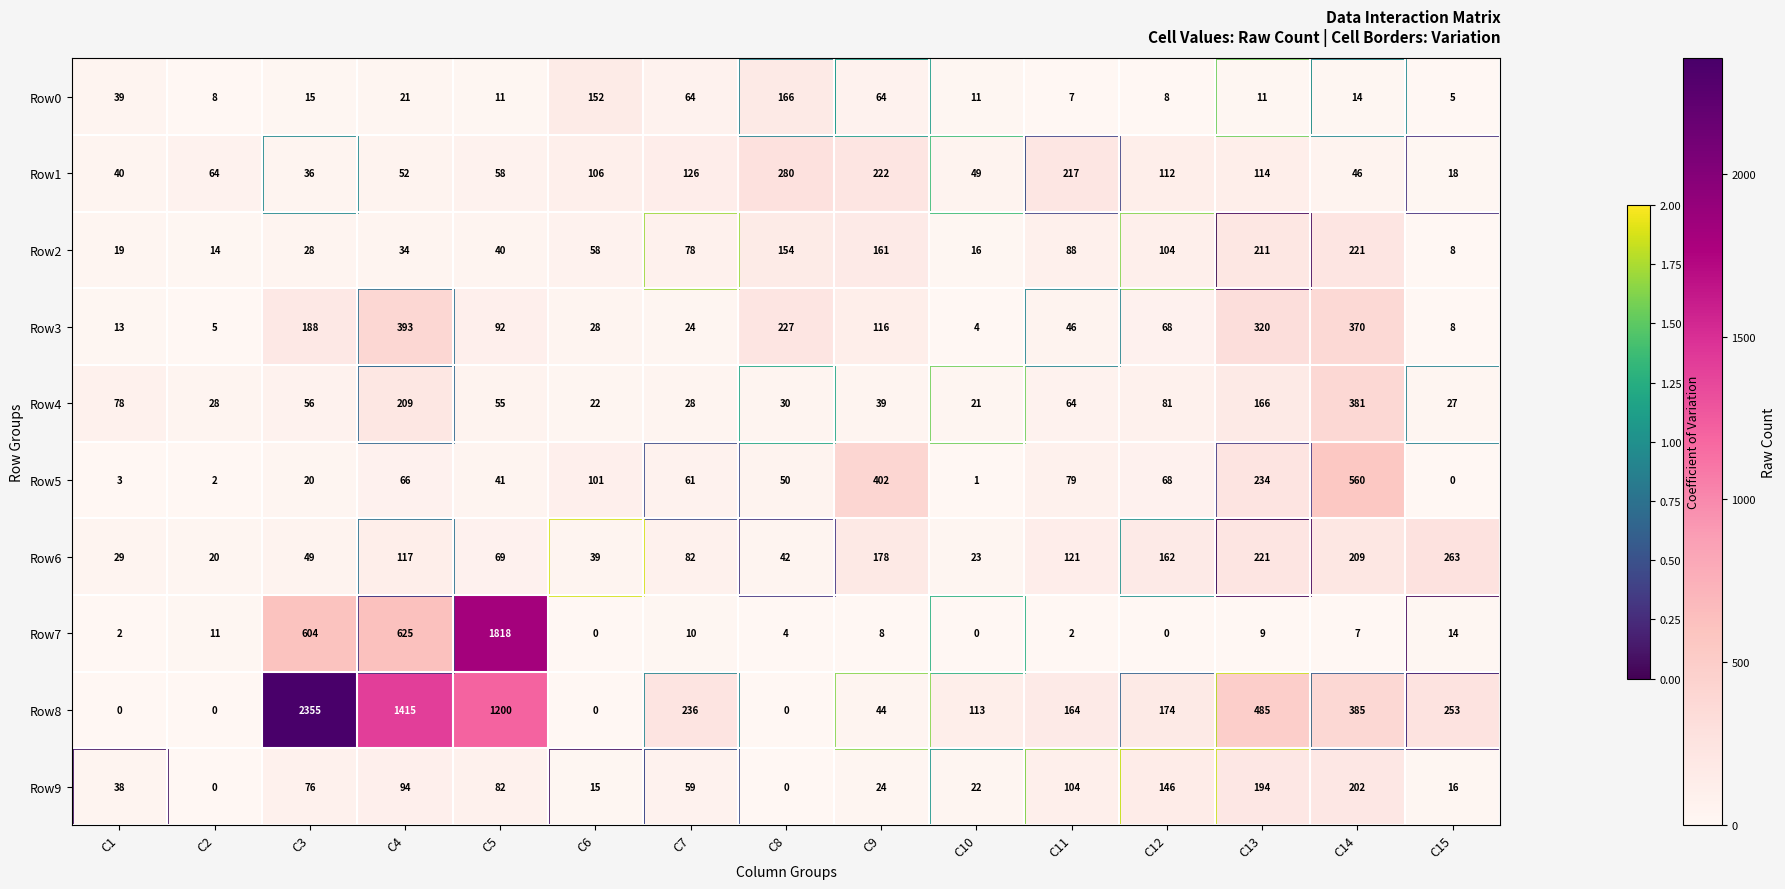

Which series has the largest total across all categories?

Row8